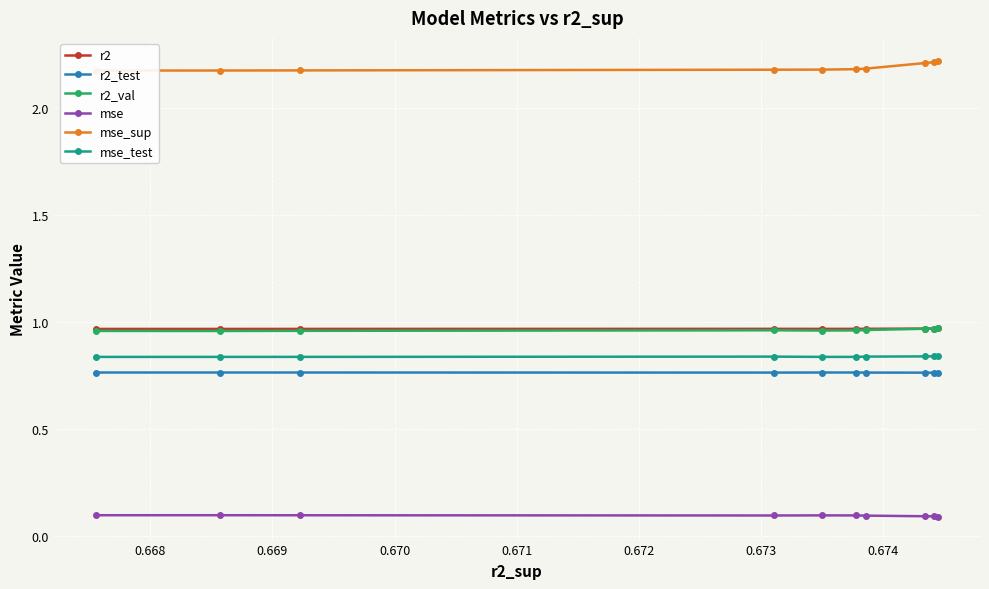

What is the minimum value shown in the chart?

0.1